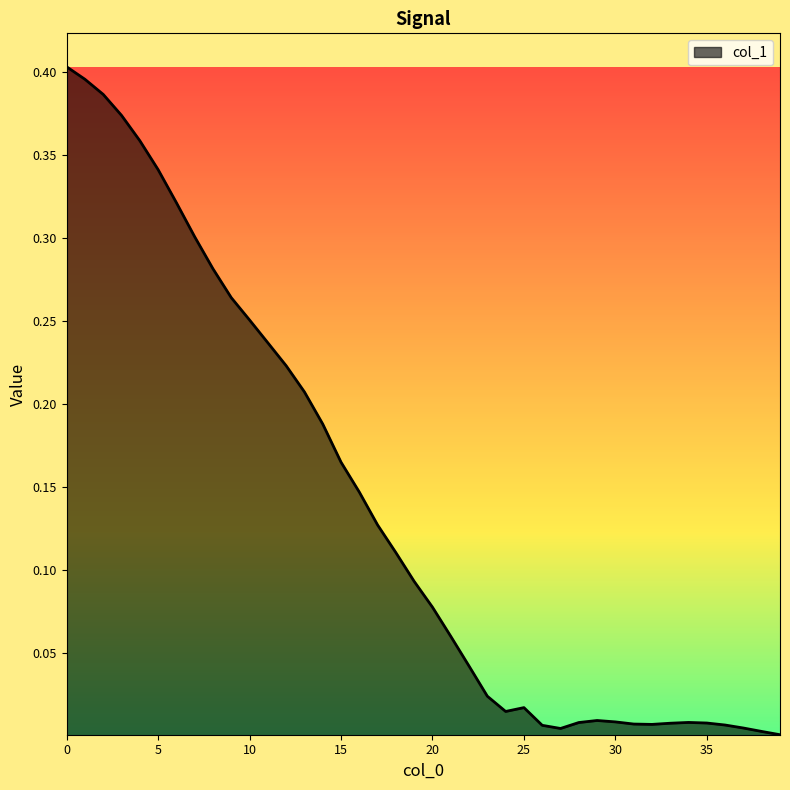

How many lines are shown in the chart?

1